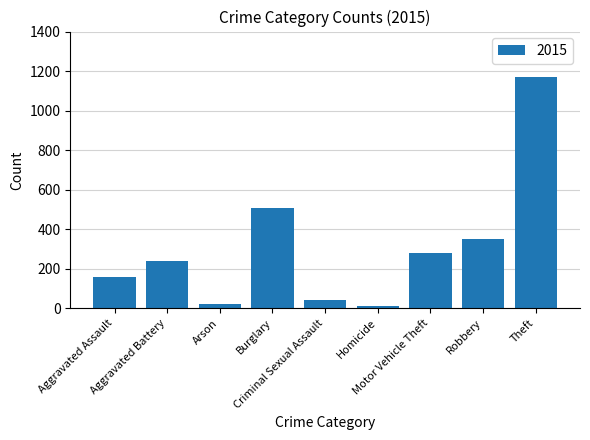

What is the sum of all values?

2775